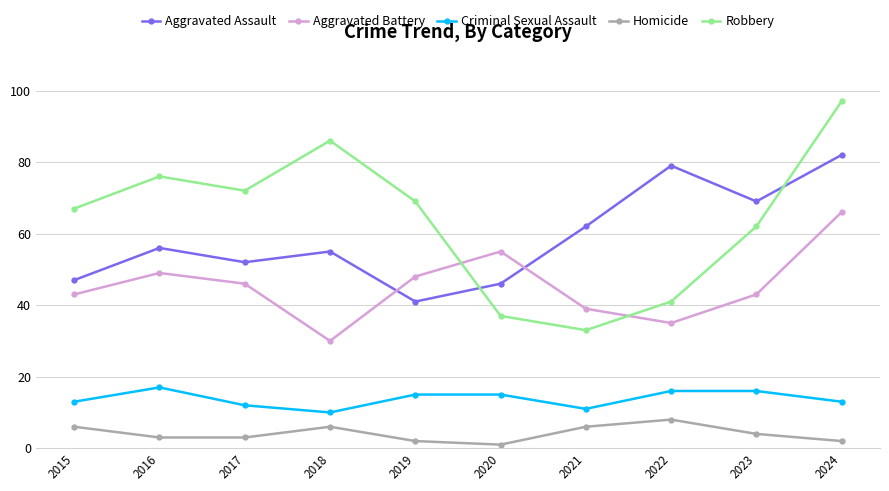

Which series has the widest spread of values?

Robbery